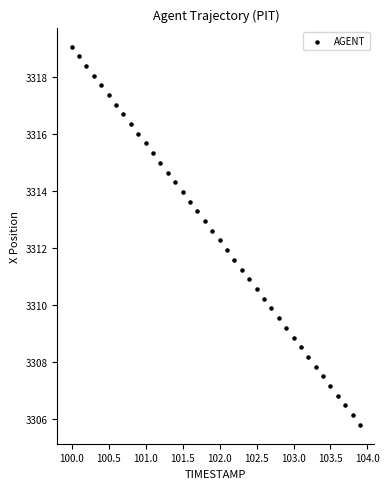

What is the range of X values (max minus min)?

3.9